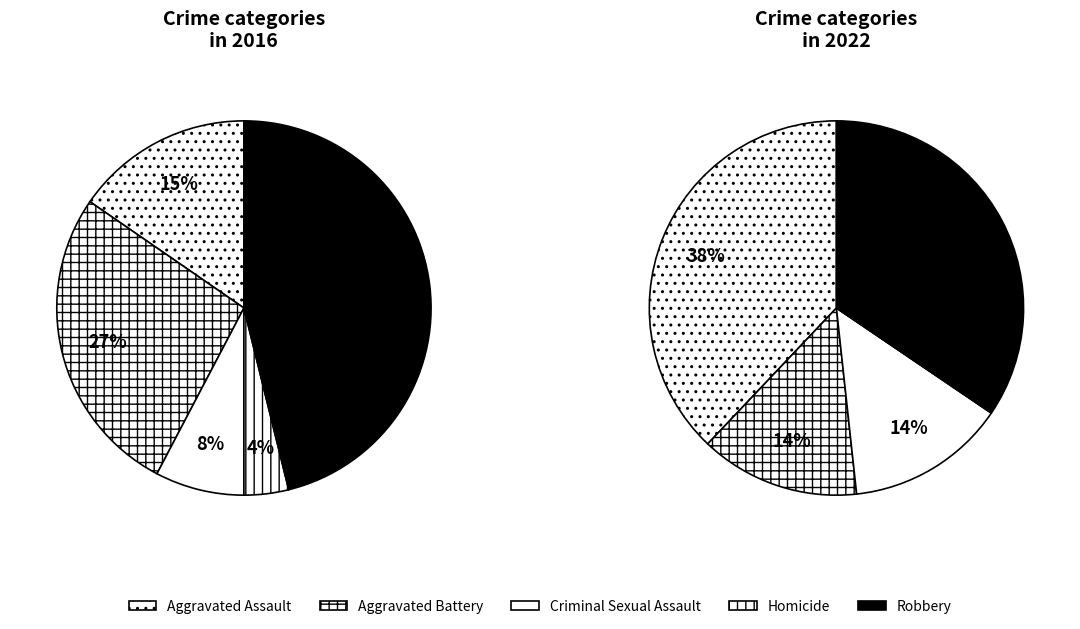

To the nearest percent, what is the difference between the largest and smallest slice percentages?

42%